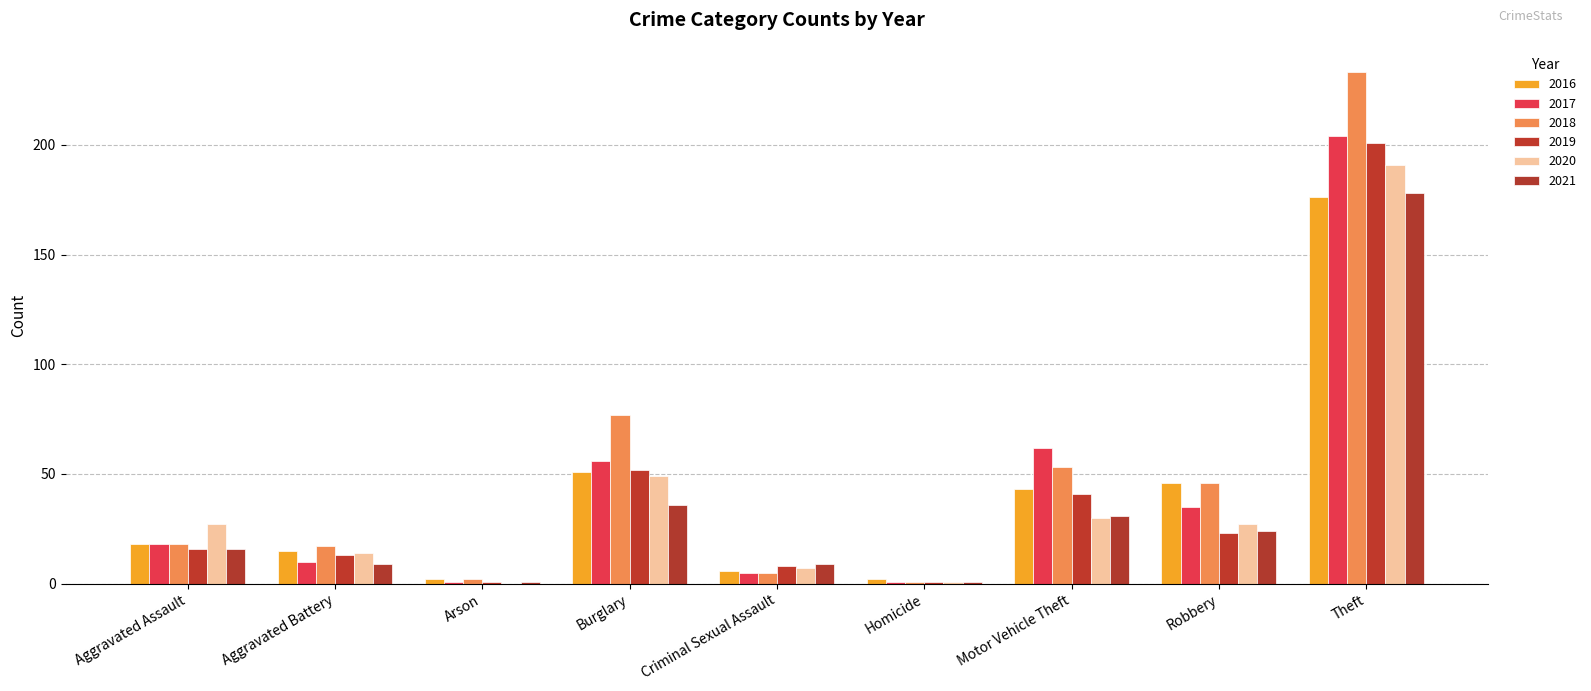

At which category is the sum across all series the highest?

Theft